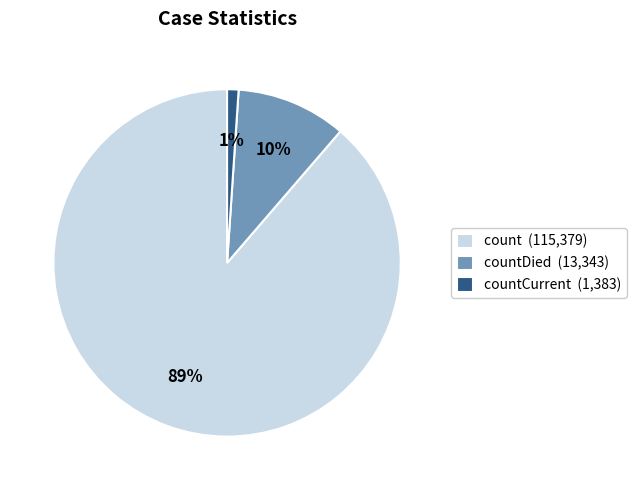

Which slice is the smallest?

countCurrent (1,383)